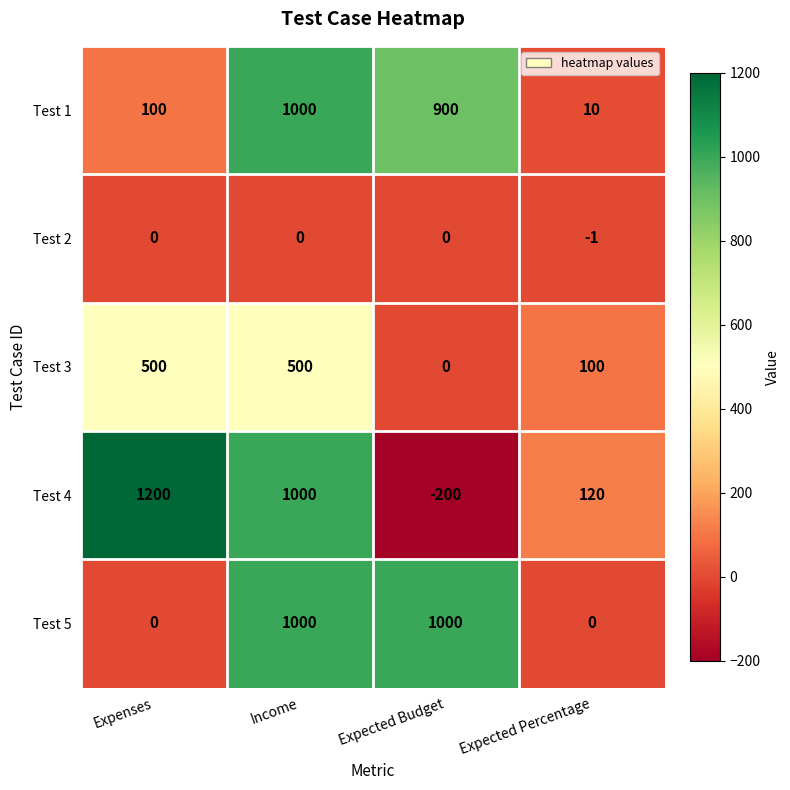

Which category has the highest value across all series?

Expenses